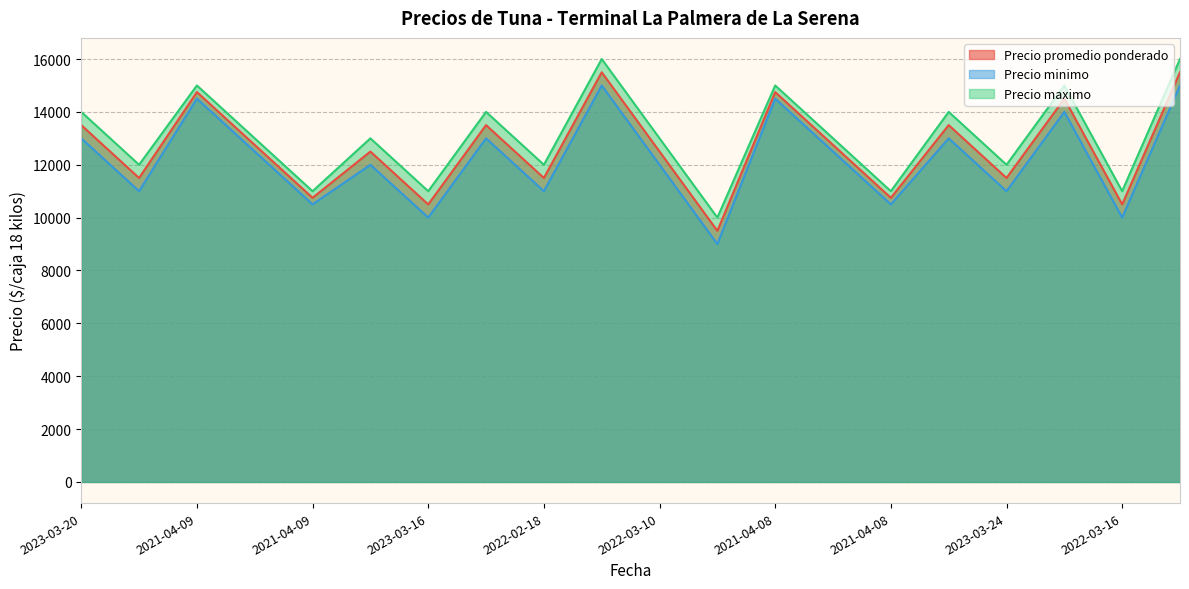

How many values in the Precio minimo series exceed 12500?

8